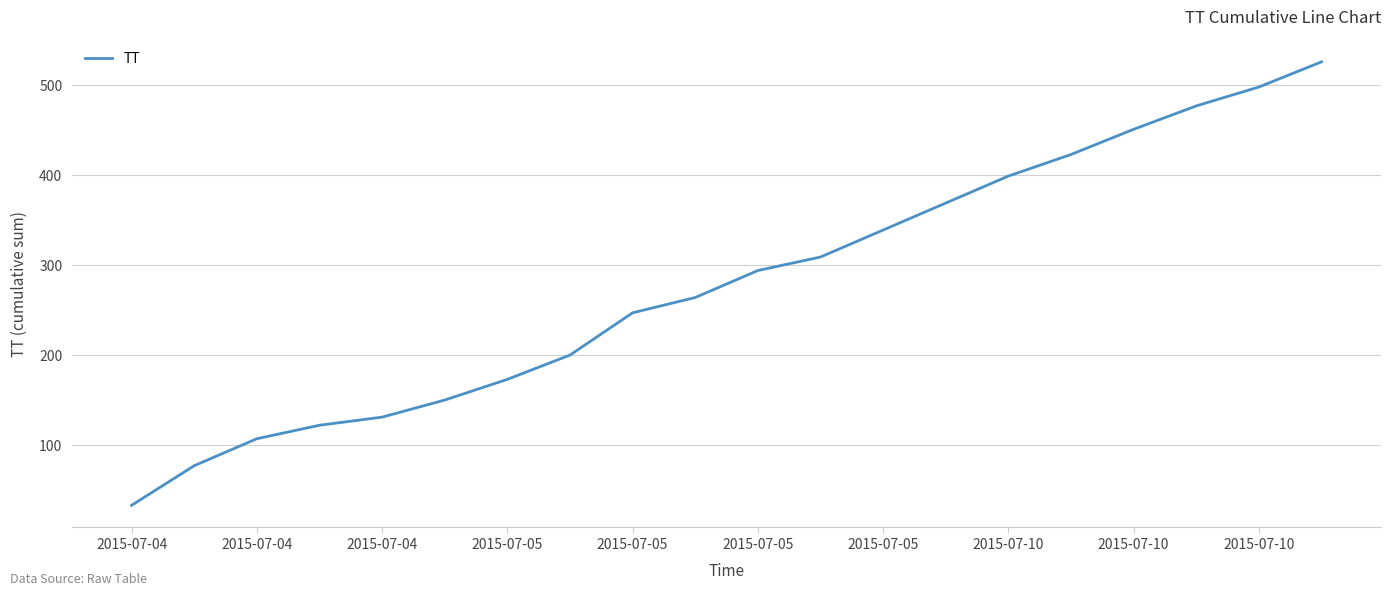

What is the difference between the maximum and minimum values?

493